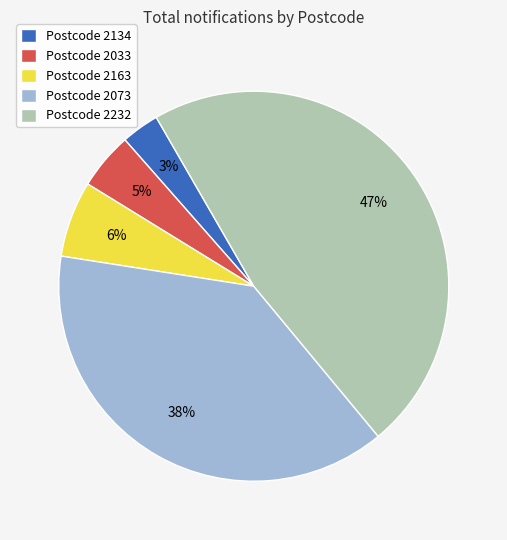

How many segments does this pie chart have?

5